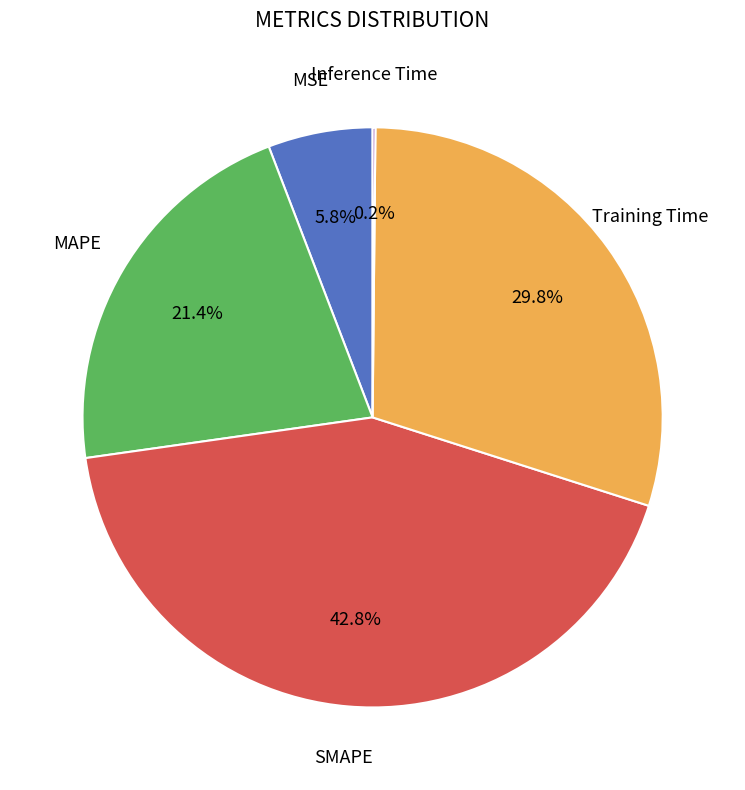

Do Training Time and MSE together represent more than half of the pie?

No